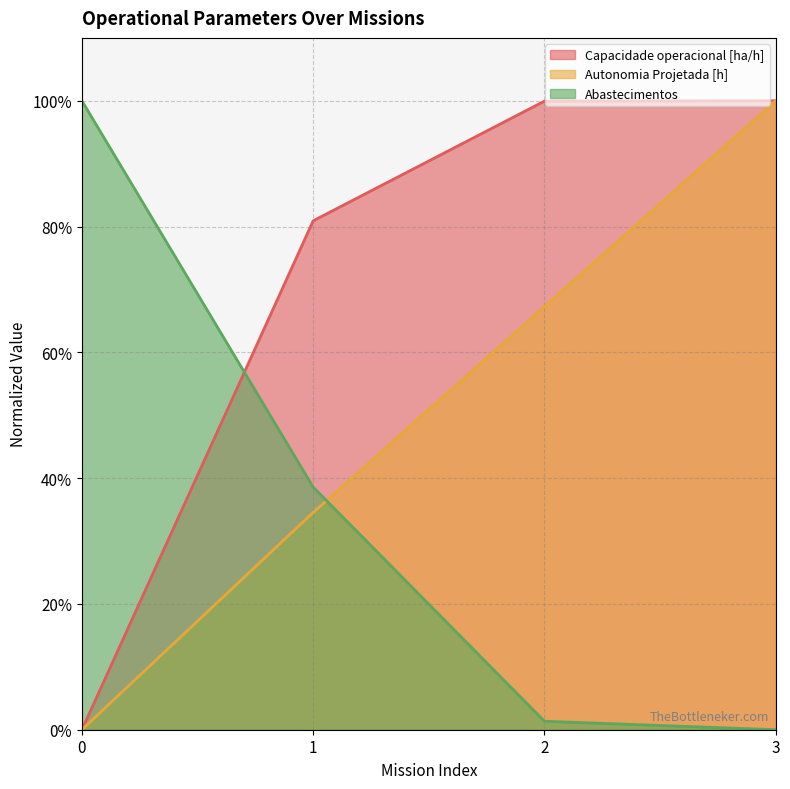

Reading left to right, extract all data points from this chart.

Capacidade operacional [ha/h]: 0=0.0	1=80.9	2=99.9	3=100.0
Autonomia Projetada [h]: 0=0.0	1=34.5	2=67.3	3=100.0
Abastecimentos: 0=100.0	1=38.6	2=1.3	3=0.0